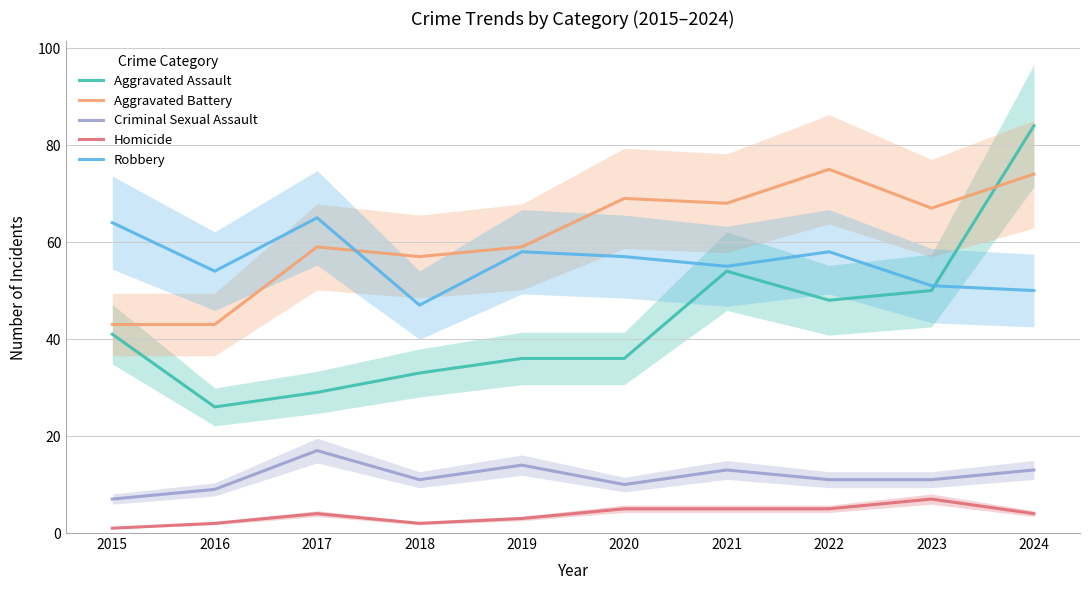

Which category has the lowest value across all series?

2015